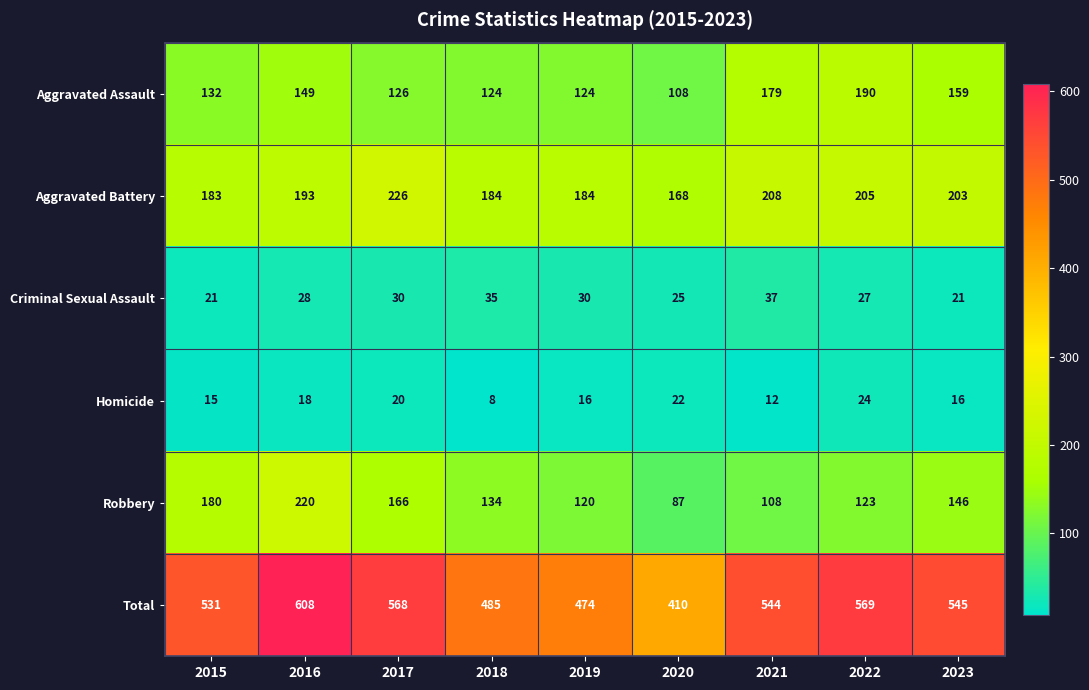

What is the total value across all series at 2019?

948